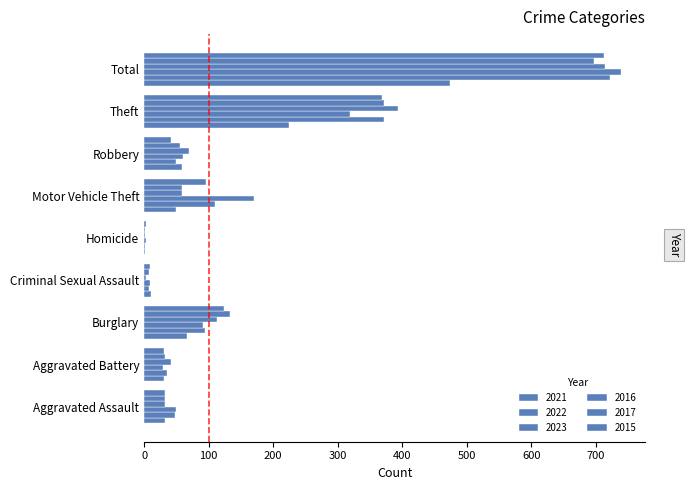

At how many categories does at least one series exceed 22?

7